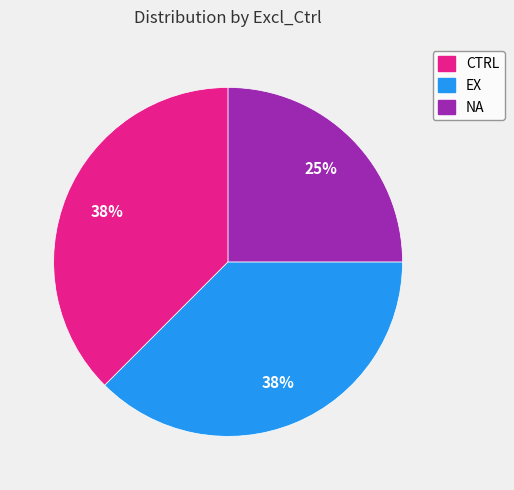

To the nearest percent, what percentage of the pie is NA?

25%